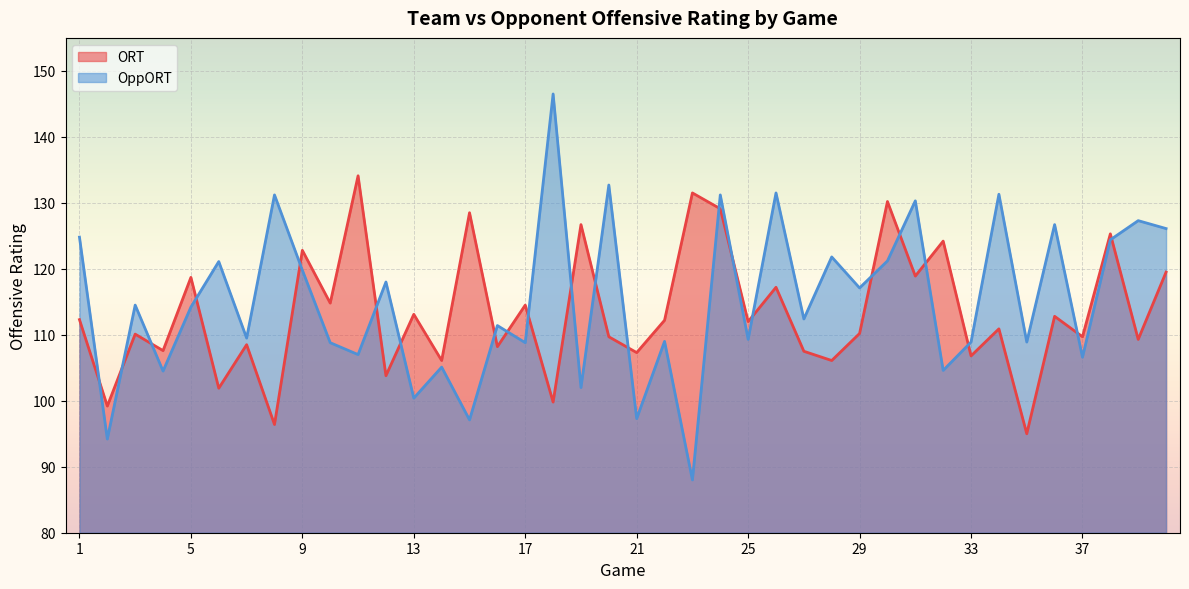

What is the highest value of the ORT series?

134.1